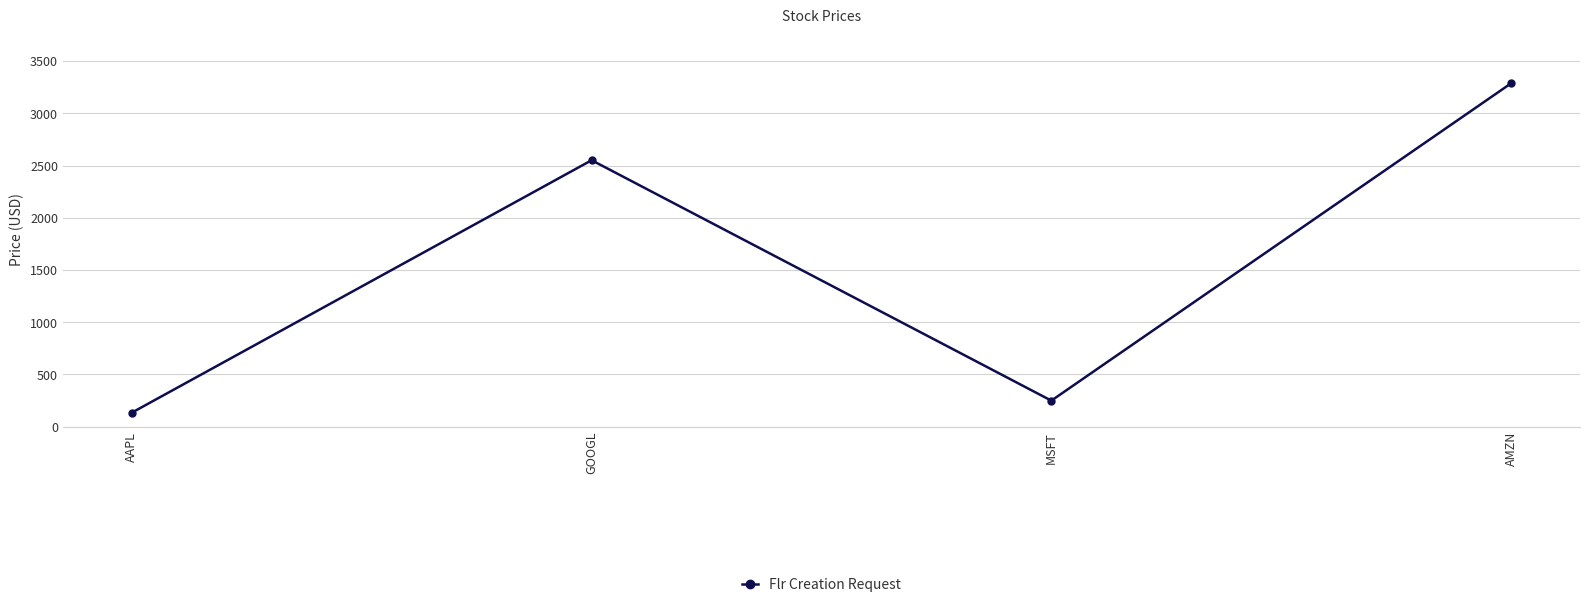

Which label corresponds to the largest value in the chart?

AMZN